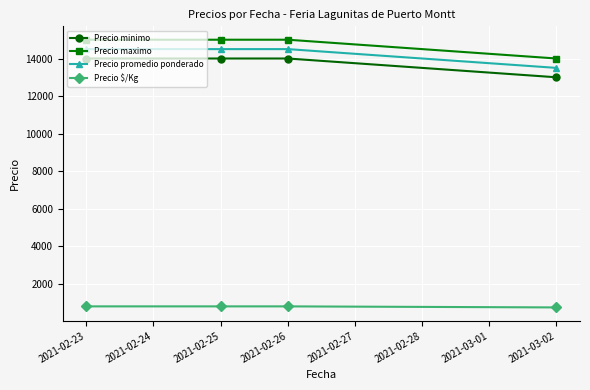

What is the sum of the Precio minimo values at 2021-02-26 and 2021-02-25?

28000